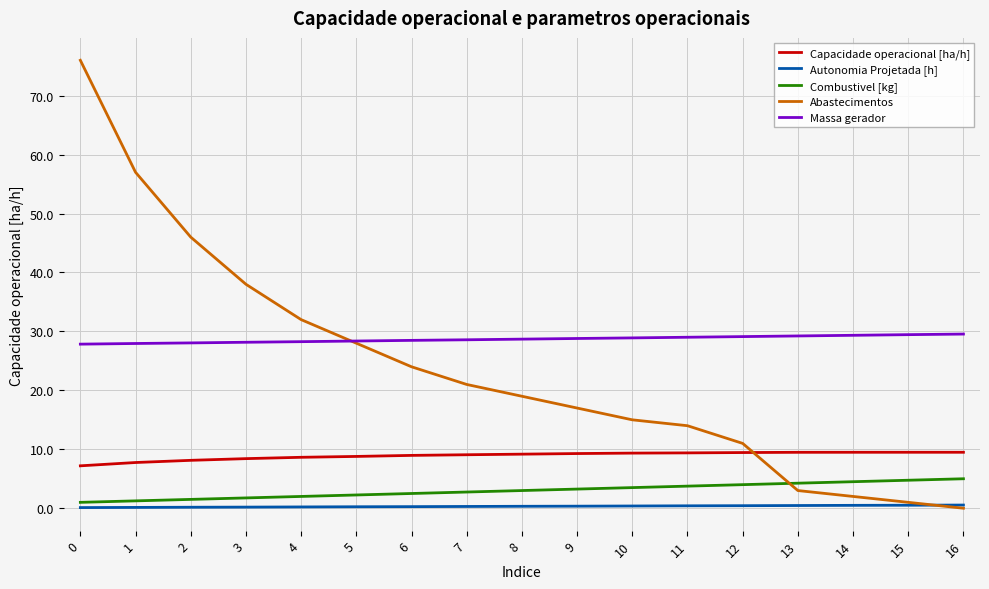

What is the greatest value displayed?

76.0